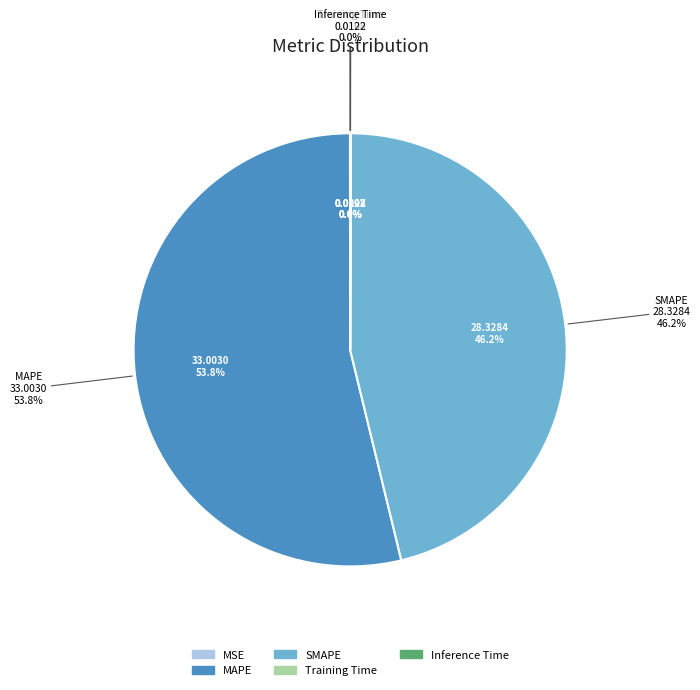

Does any single category account for the majority?

Yes